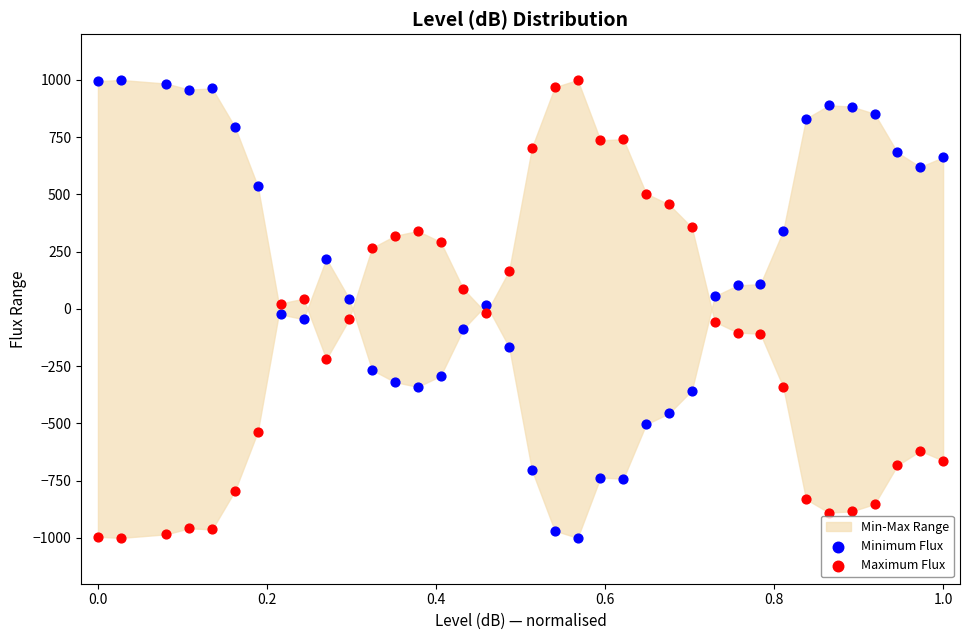

What is the X range (max minus min) for the scatter plot?

1.0